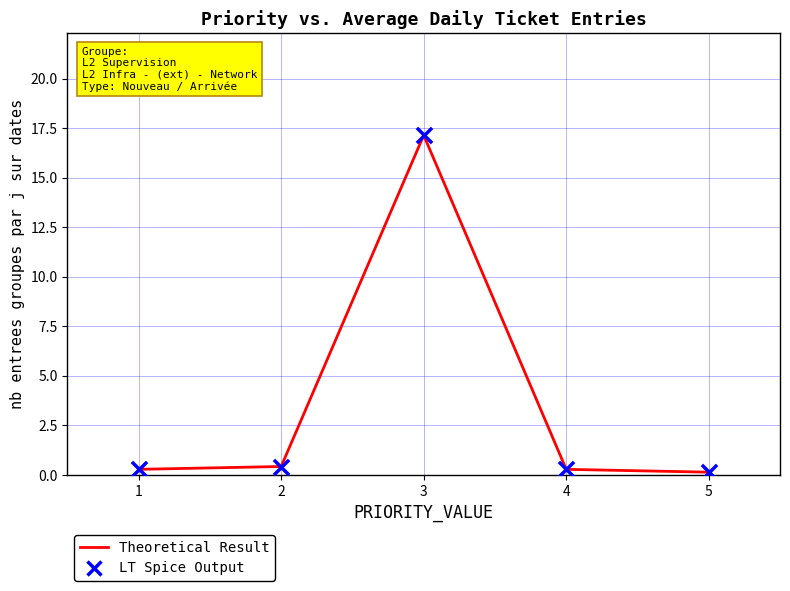

Where is the first local maximum?

3